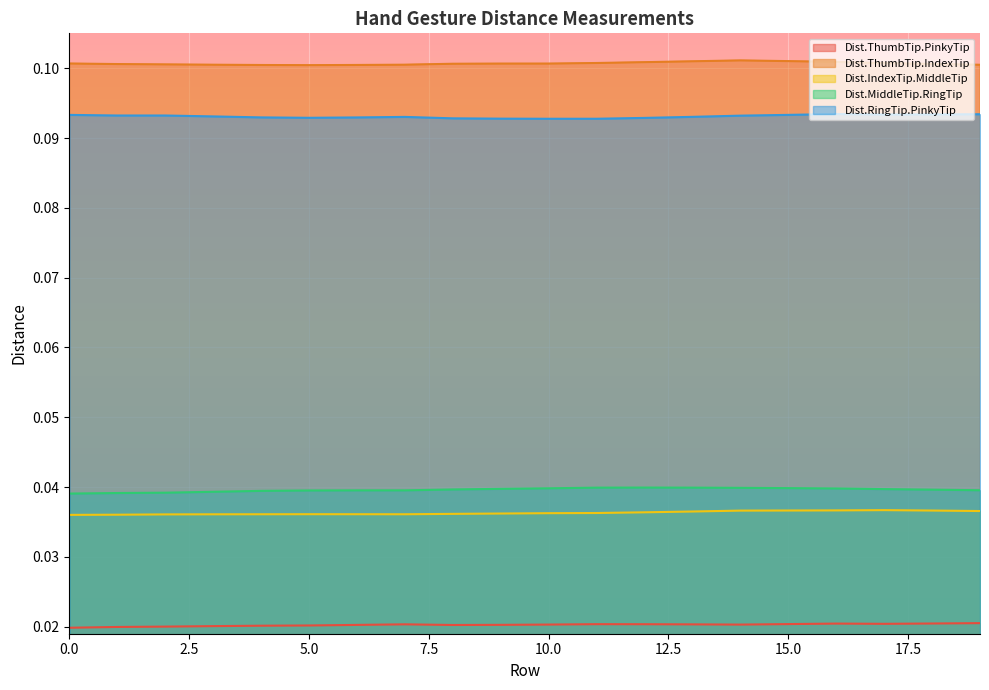

At 19, list the series in order from largest to smallest.

Dist.ThumbTip.IndexTip, Dist.RingTip.PinkyTip, Dist.MiddleTip.RingTip, Dist.IndexTip.MiddleTip, Dist.ThumbTip.PinkyTip